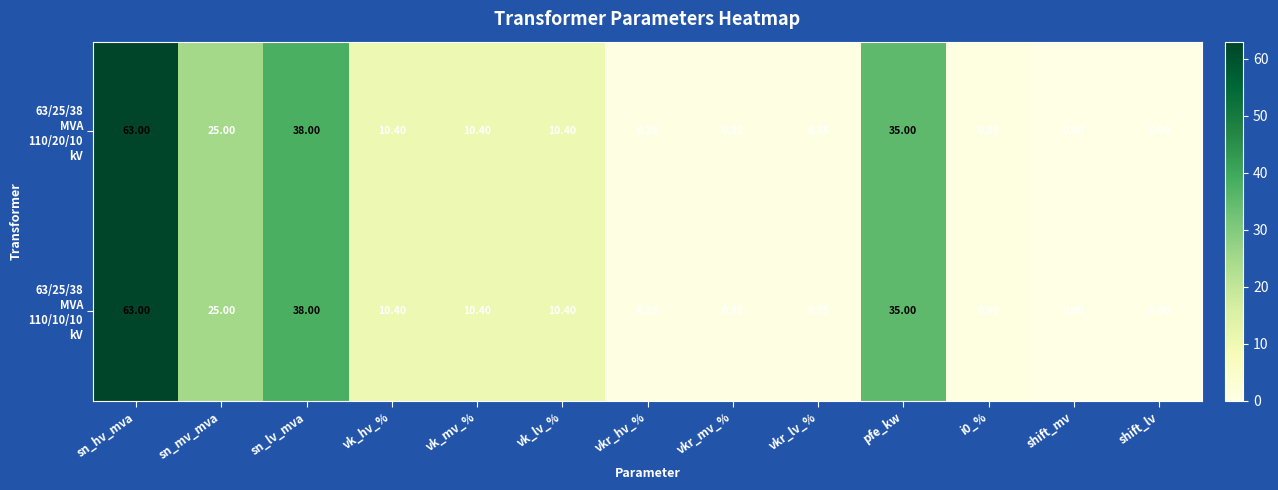

At which category does the chart reach its peak across all series?

sn_hv_mva